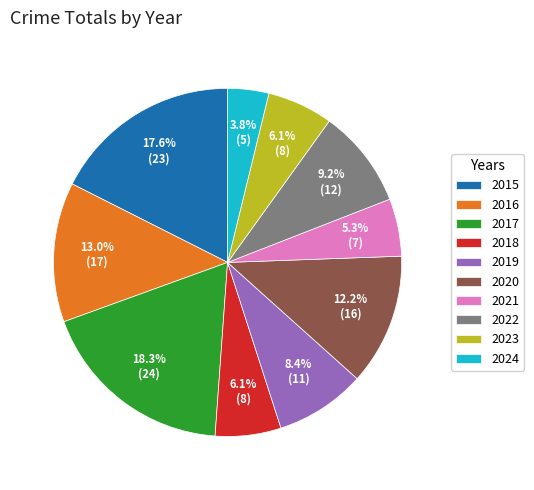

Approximately how many times larger is the value at 2024 compared to 2016?

0.3